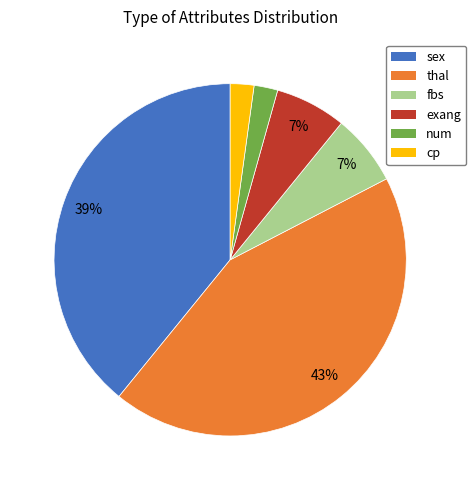

Count the number of slices in the pie.

6